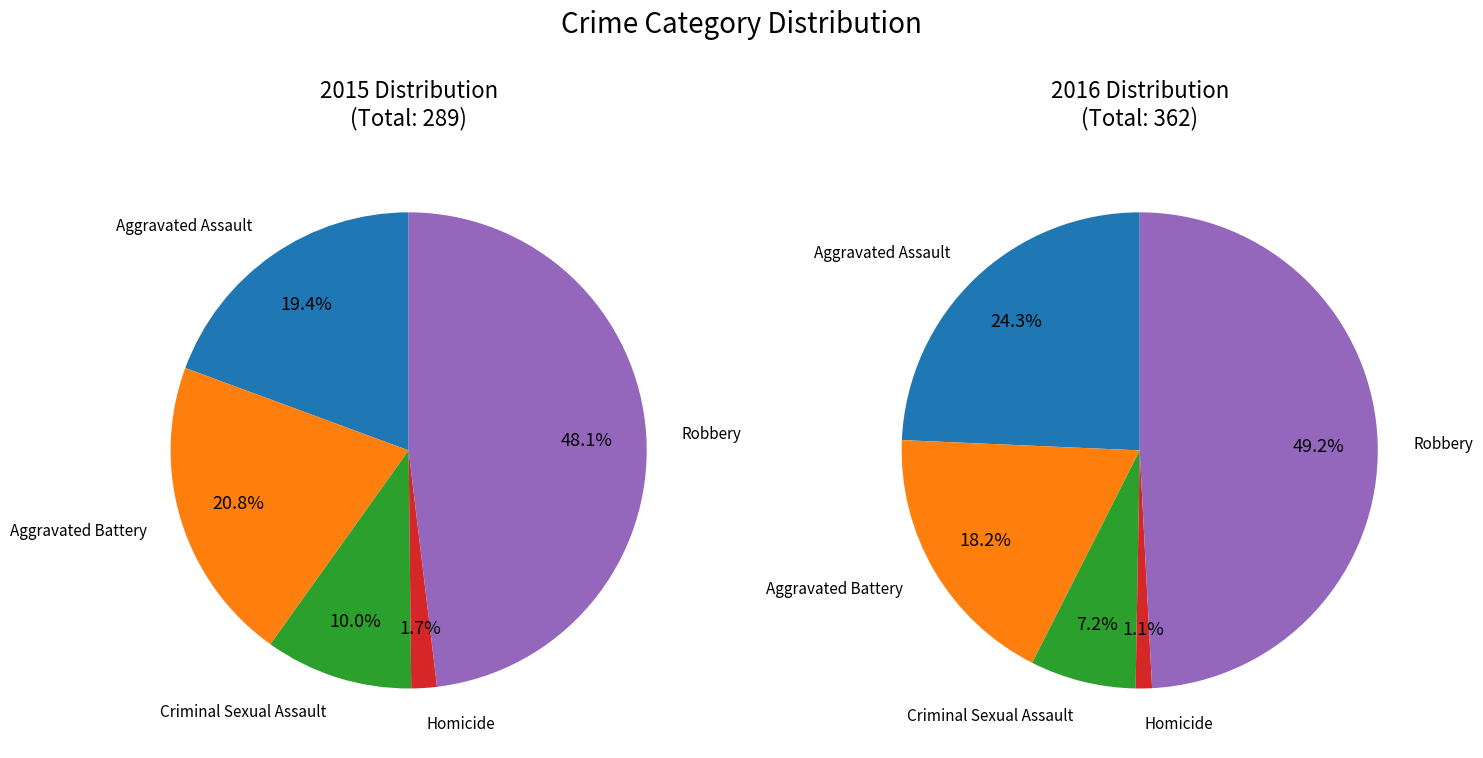

To the nearest percent, what percentage of the pie is Homicide?

2%